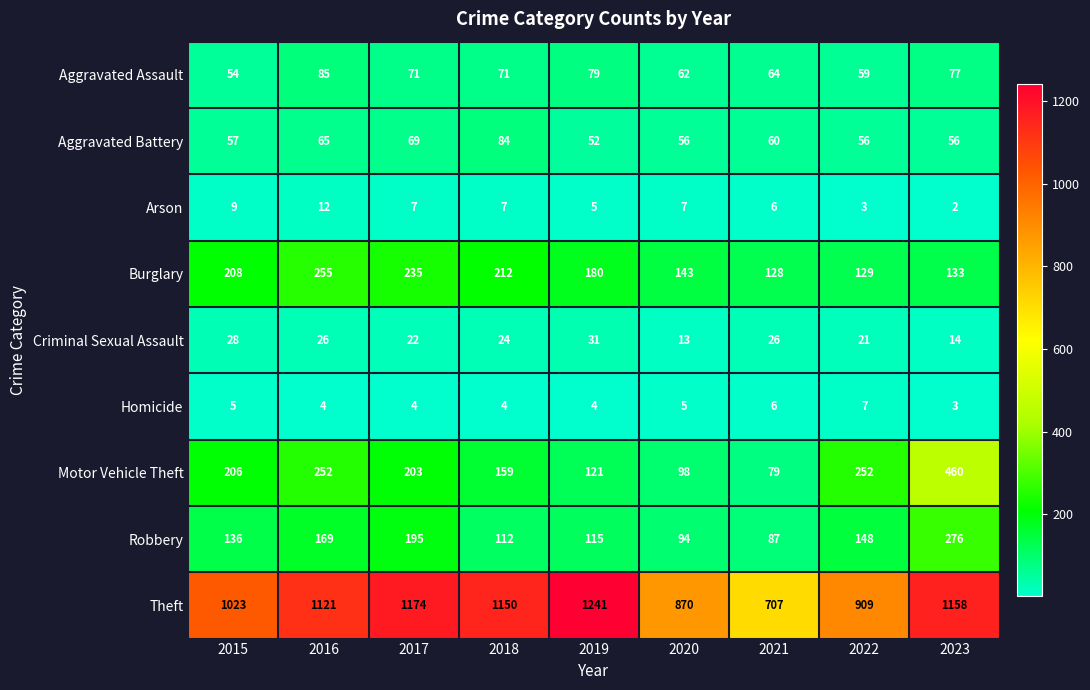

What is the spread (max minus min) of values at 2016?

1117